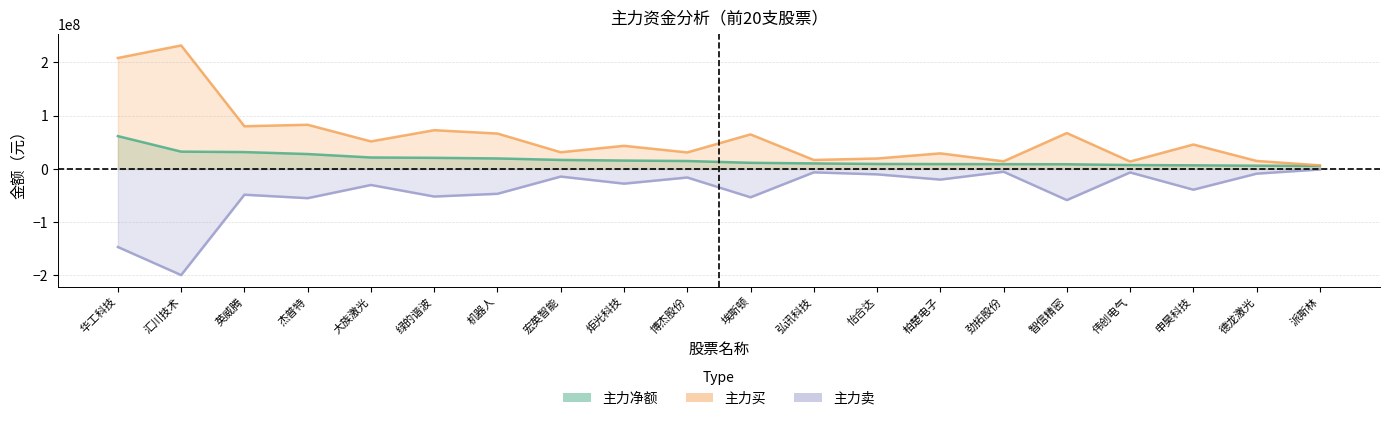

True or false: 主力买 and 主力卖 cross at least once.

False